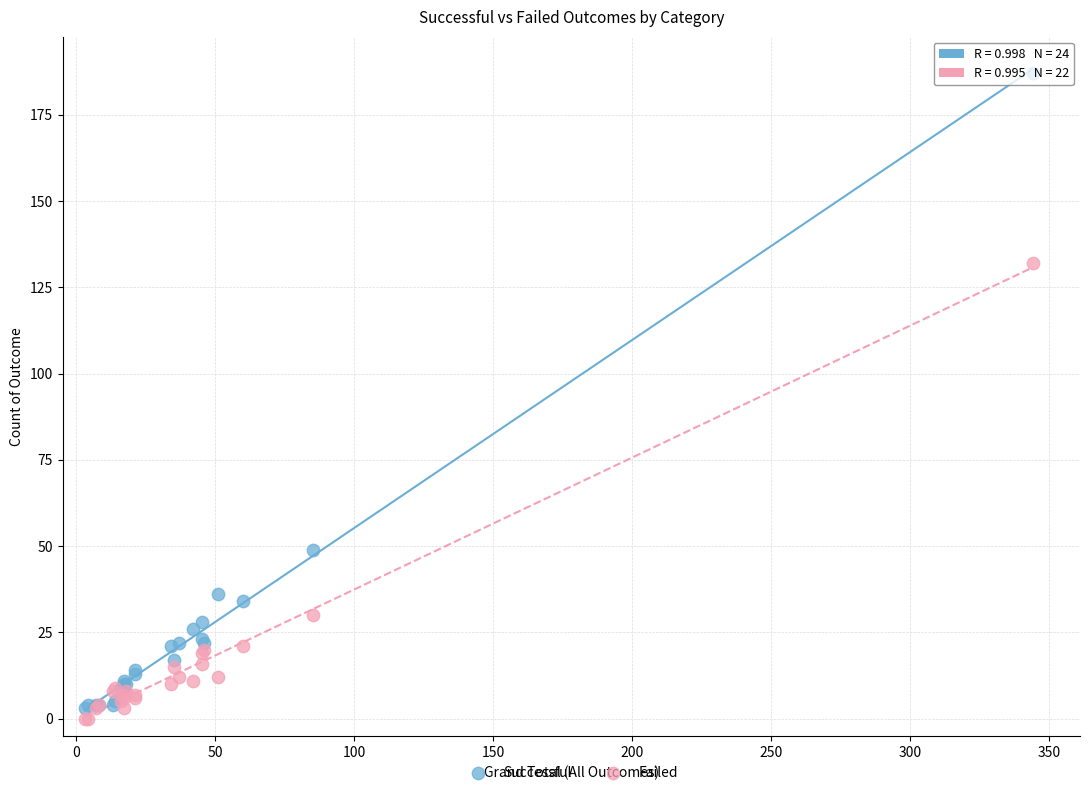

In the Successful series, what Y value is closest to 95?

49